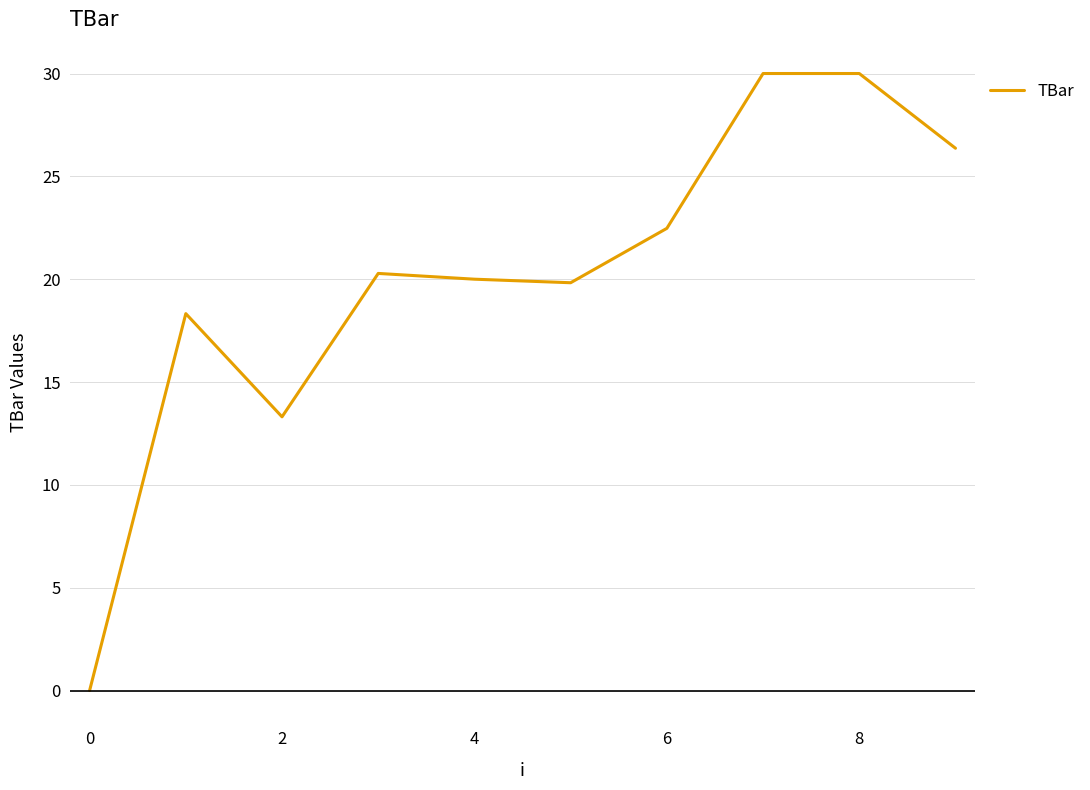

What is the difference between the maximum and minimum values?

30.0